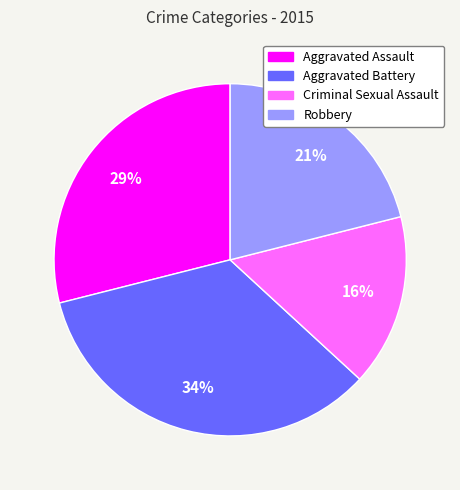

To the nearest percent, what is the average slice percentage?

25%